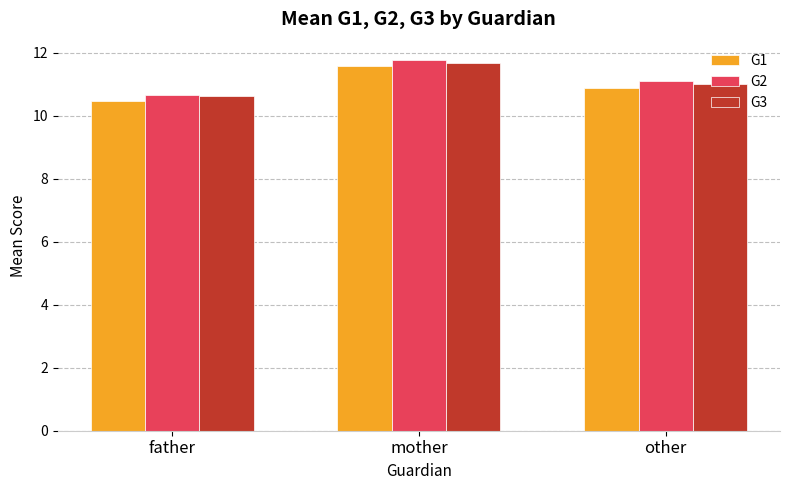

At which category does the chart reach its peak across all series?

mother